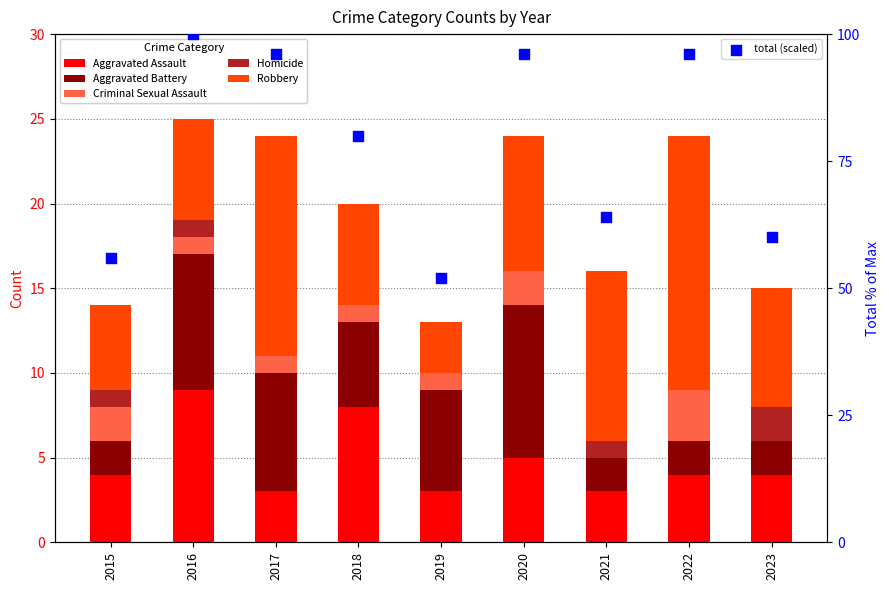

What is the total value across all series at 2023?

75.0